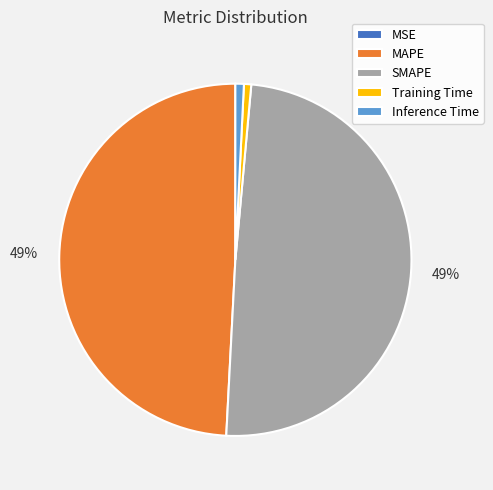

To the nearest percent, what portion does MAPE represent?

49%